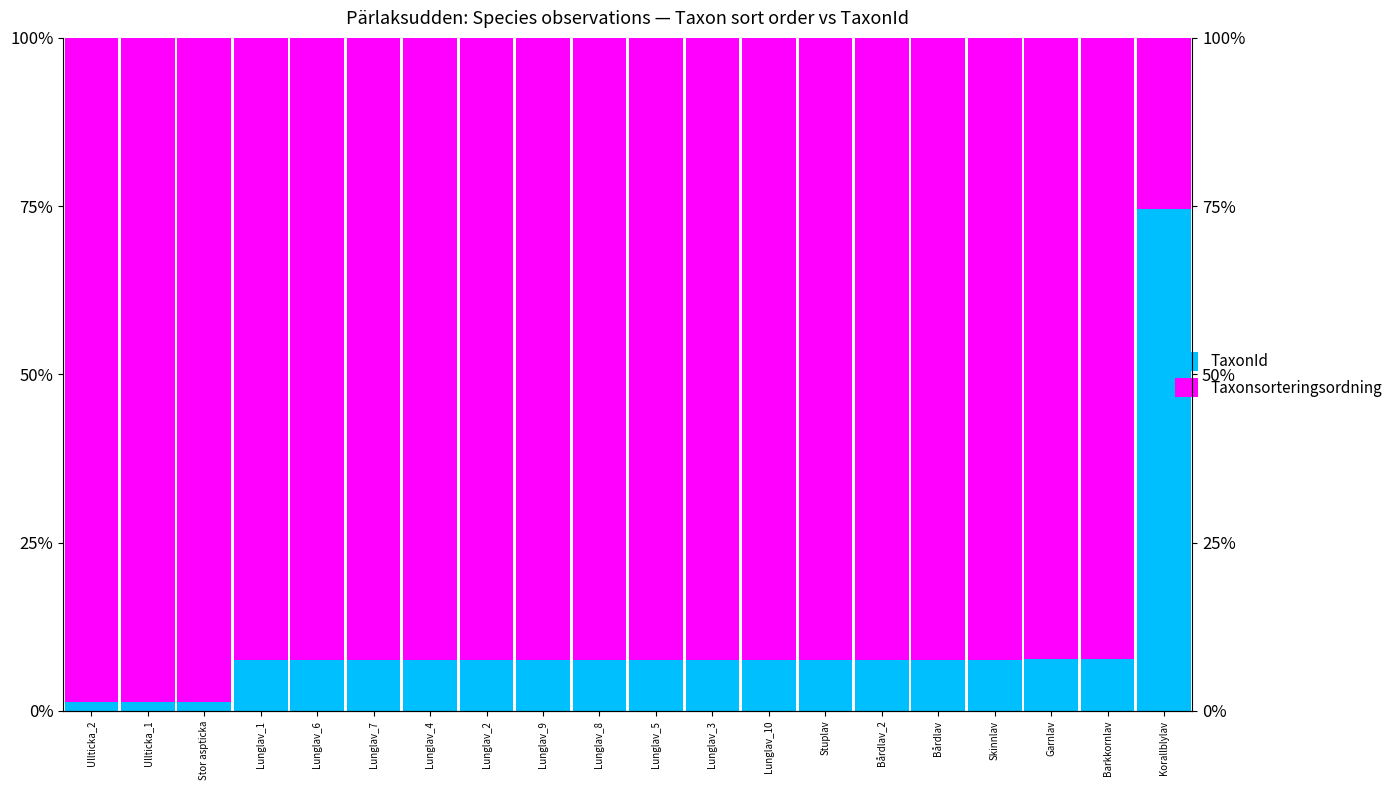

Rank the categories by Taxonsorteringsordning value from lowest to highest.

Korallblylav, Barkkornlav, Garnlav, Skinnlav, Bårdlav_2, Bårdlav, Stuplav, Lunglav_1, Lunglav_6, Lunglav_7, Lunglav_4, Lunglav_2, Lunglav_9, Lunglav_8, Lunglav_5, Lunglav_3, Lunglav_10, Stor aspticka, Ullticka_2, Ullticka_1